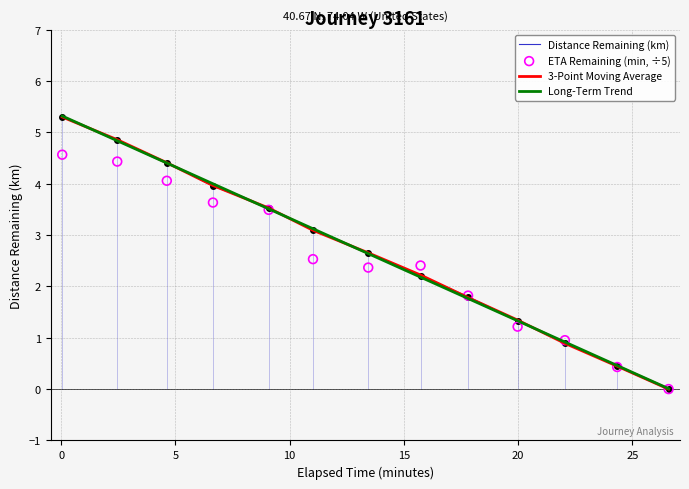

What are all the series names shown in the legend?

Distance Remaining (km), 3-Point Moving Average, Long-Term Trend, ETA Remaining (min, ÷5)